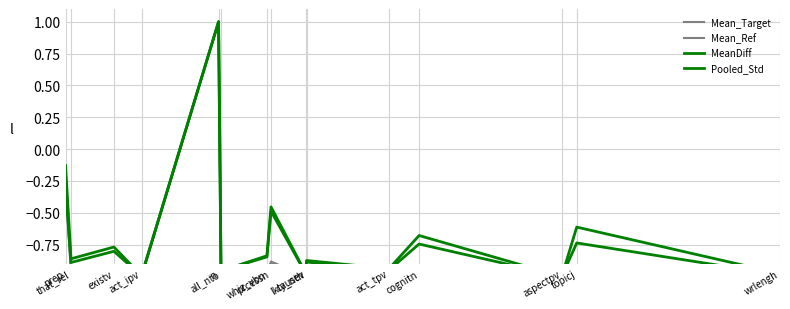

How many positive values does the Mean_Target series have?

1